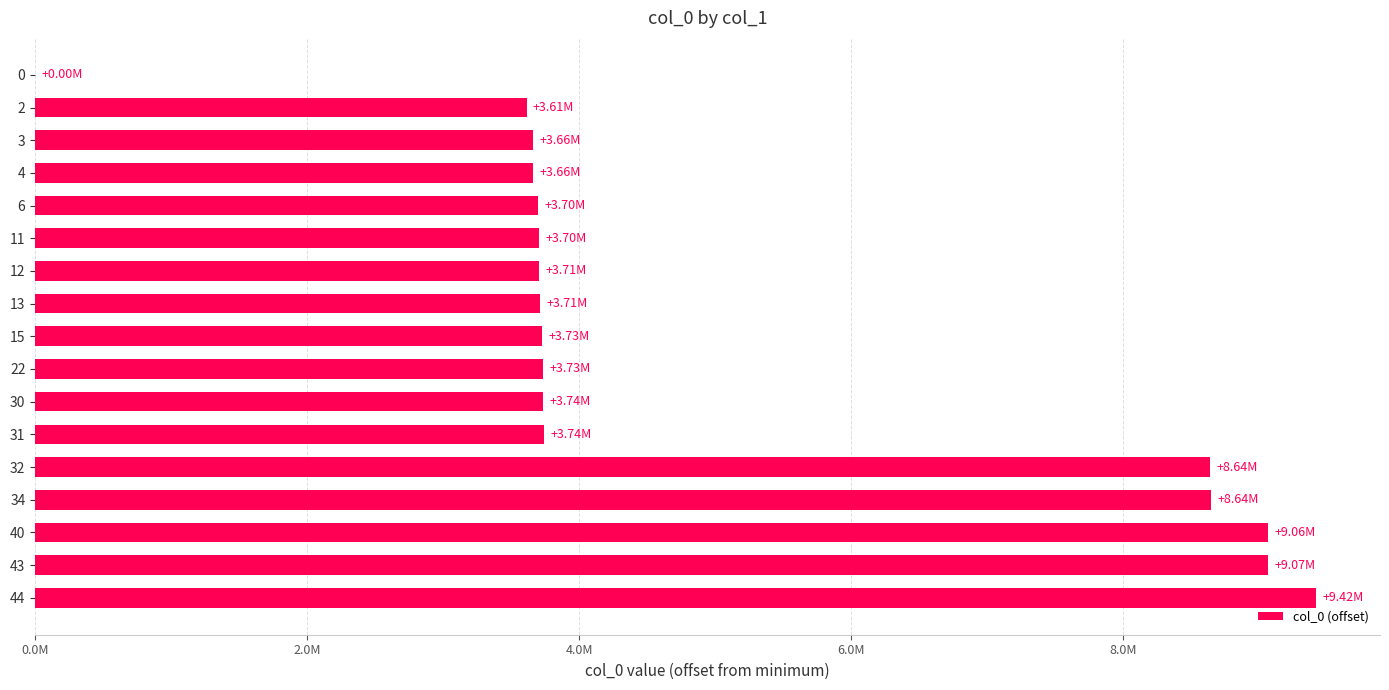

What is the sum of all values?

85514385